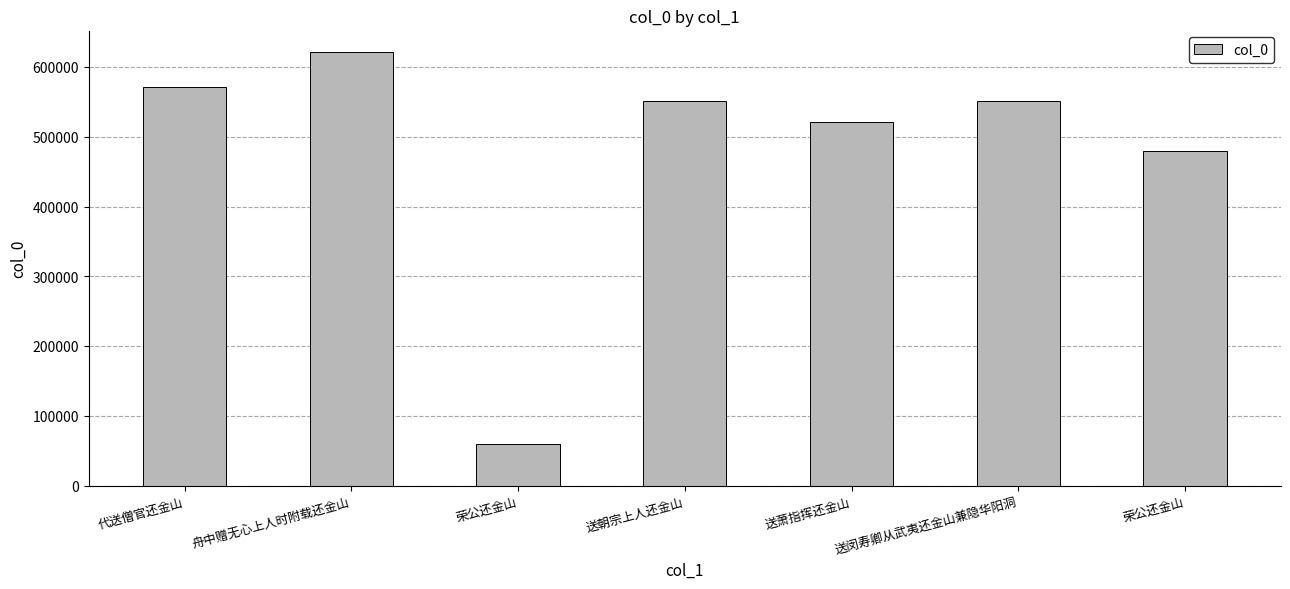

List the labels in order of value, largest first.

舟中赠无心上人时附载还金山, 代送僧官还金山, 送朝宗上人还金山, 送闵寿卿从武夷还金山兼隐华阳洞, 送萧指挥还金山, 荣公还金山, 荣公还金山